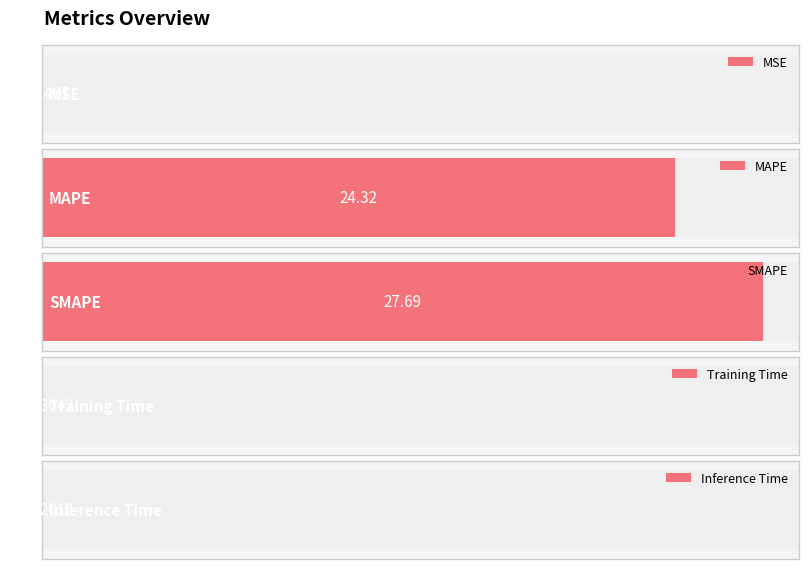

What is the change in value from MAPE to SMAPE?

+3.4